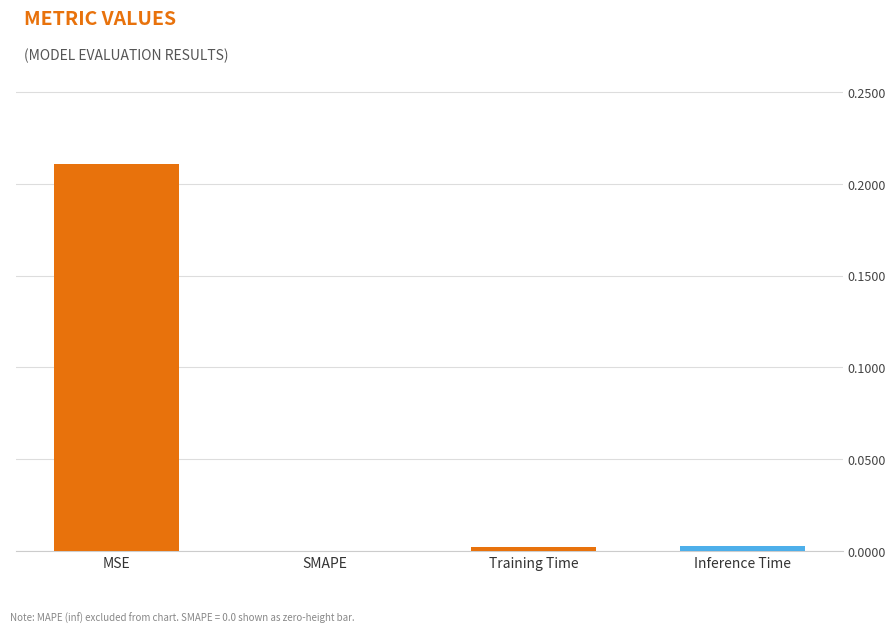

Which category has the highest value across all series?

MSE